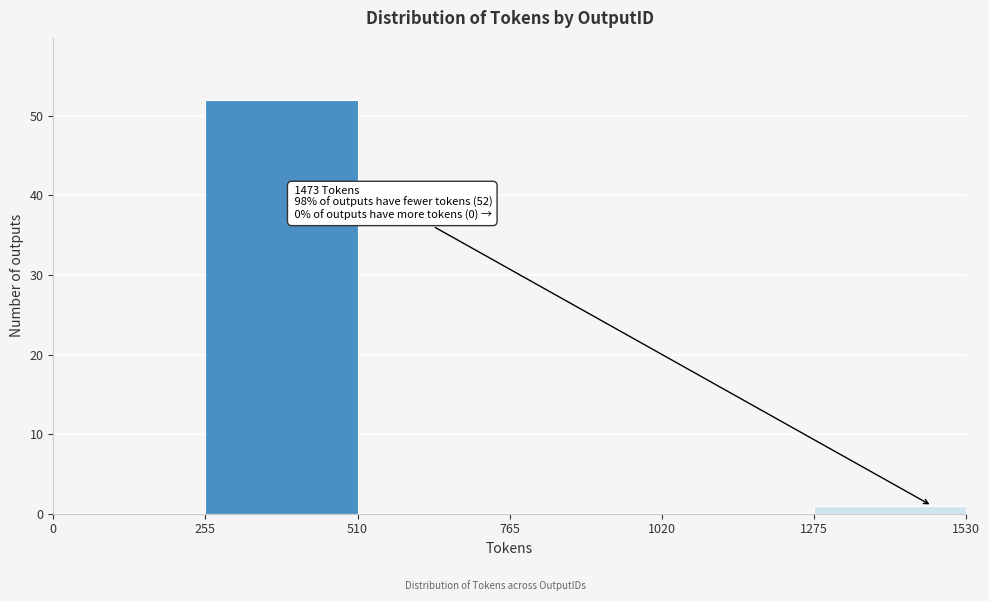

Which range on the x-axis has the tallest bar?

255 to 510